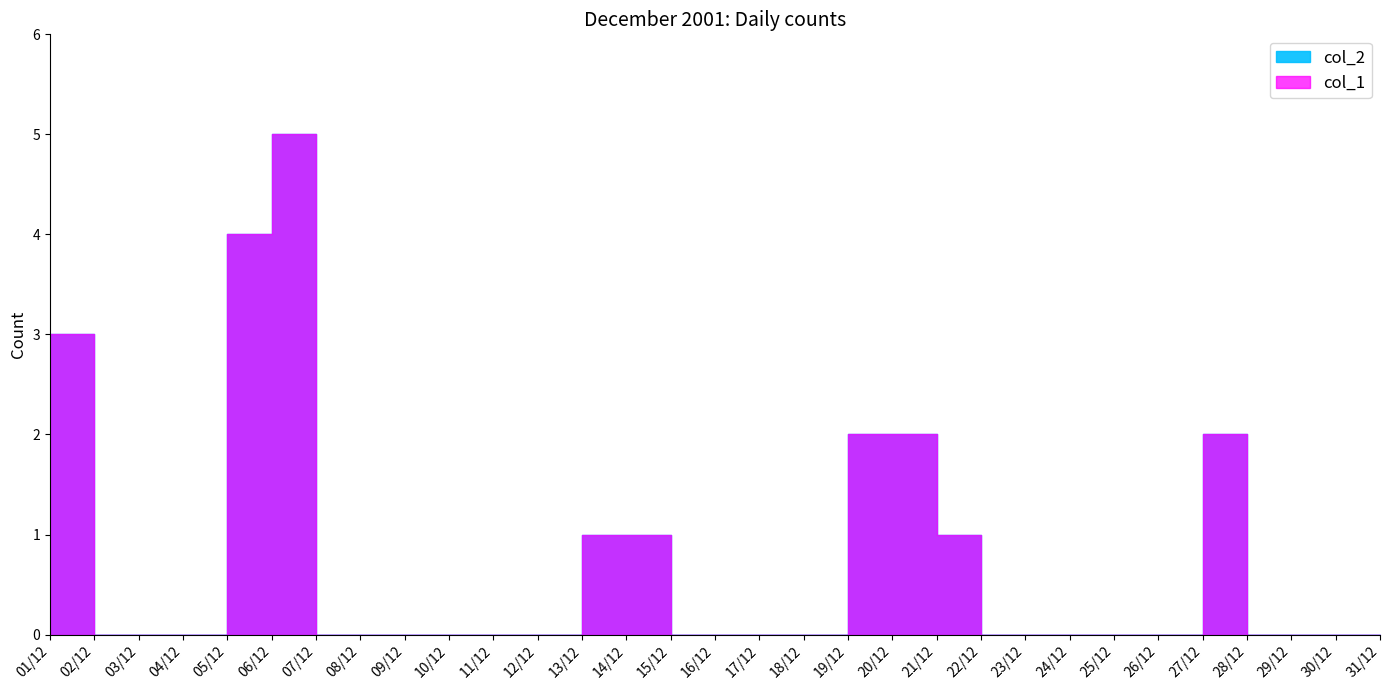

Between 26/12 and 11/12, which is larger?

26/12